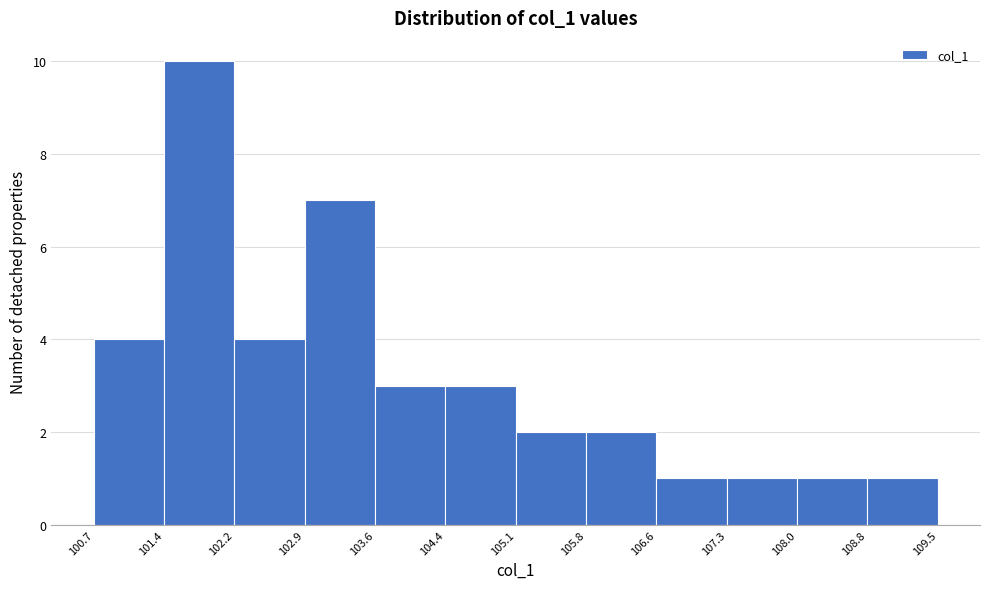

How tall is the bar that spans 102.2 to 102.9 on the x-axis? The values are not printed on the chart, so give them approximately, as read against the axis.

4